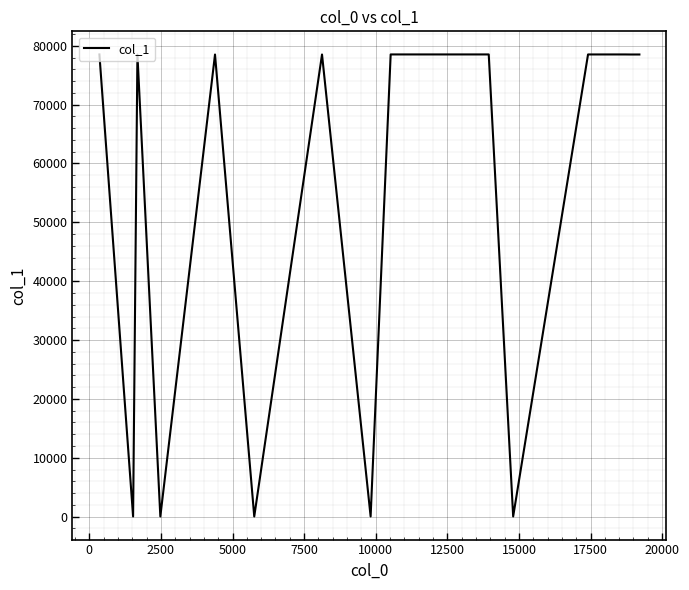

What is the maximum value shown in the chart?

78533